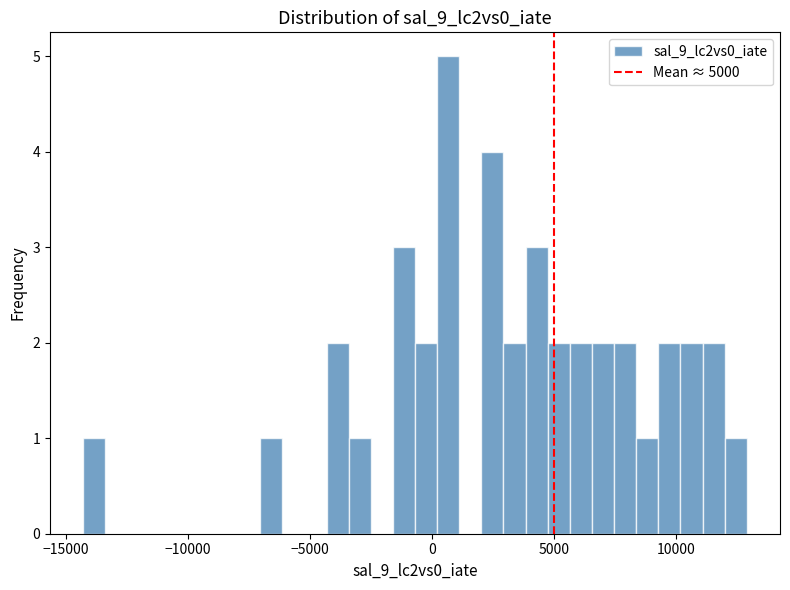

Around what value on the x-axis is the tallest bar? Give the approximate position of its centre, as read against the axis.

500